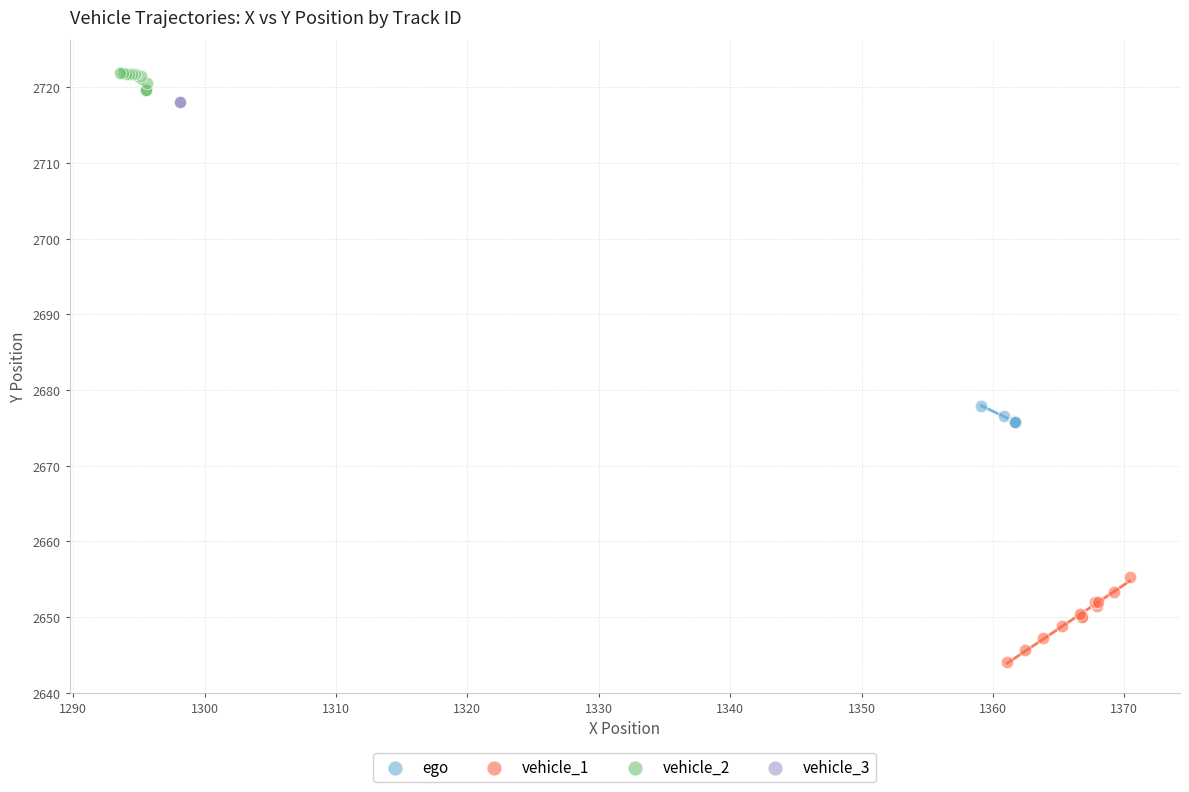

Which series contains the highest Y value?

vehicle_2